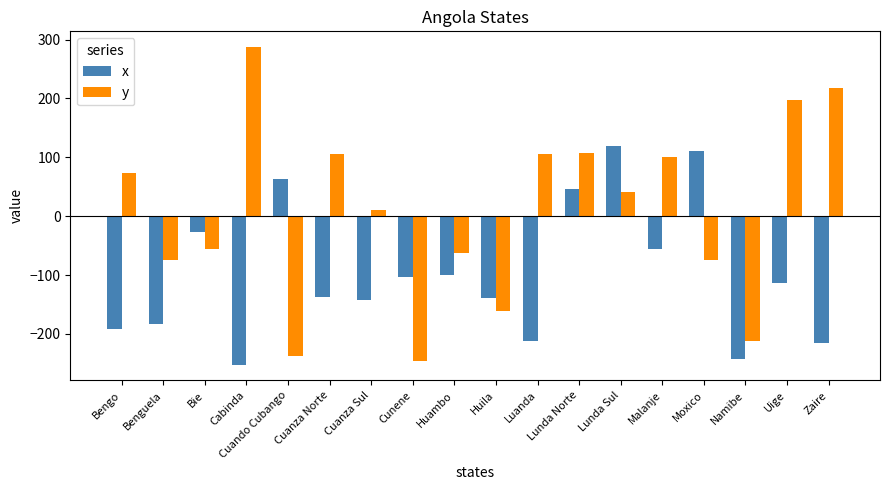

Which series has the widest spread of values?

y